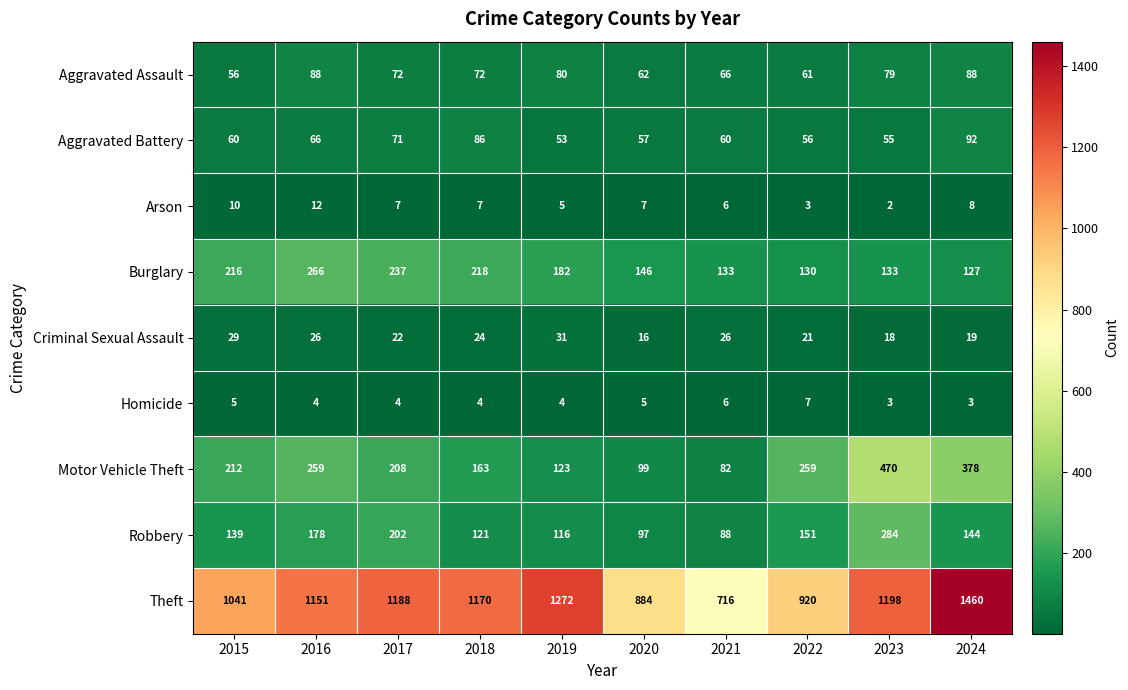

What is the difference between the highest and lowest values at 2021?

710